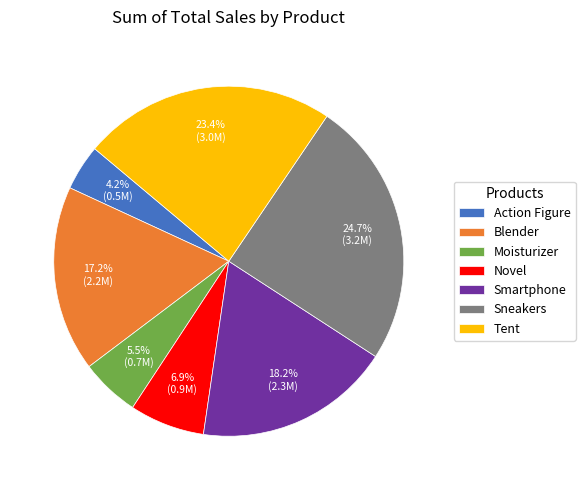

What percentage is the Tent slice, to the nearest percent?

23%